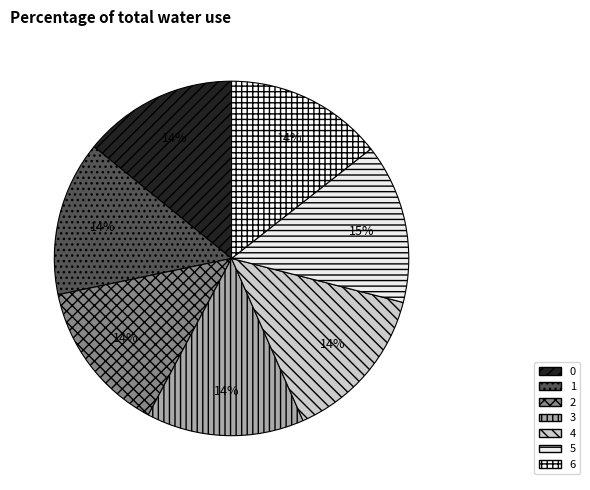

To the nearest percent, what is the difference between the largest and smallest slice percentages?

1%